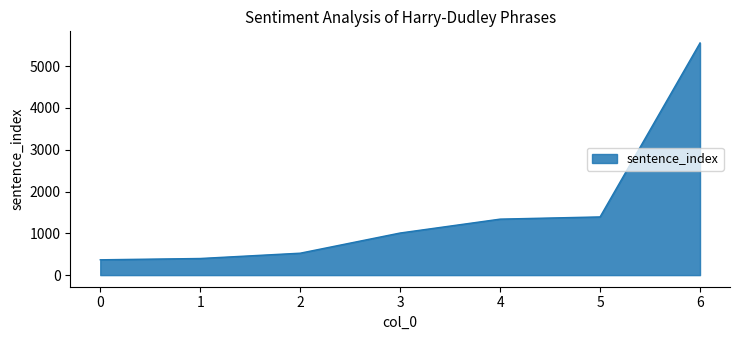

Approximately how many times larger is the value at 3 compared to 5?

0.7